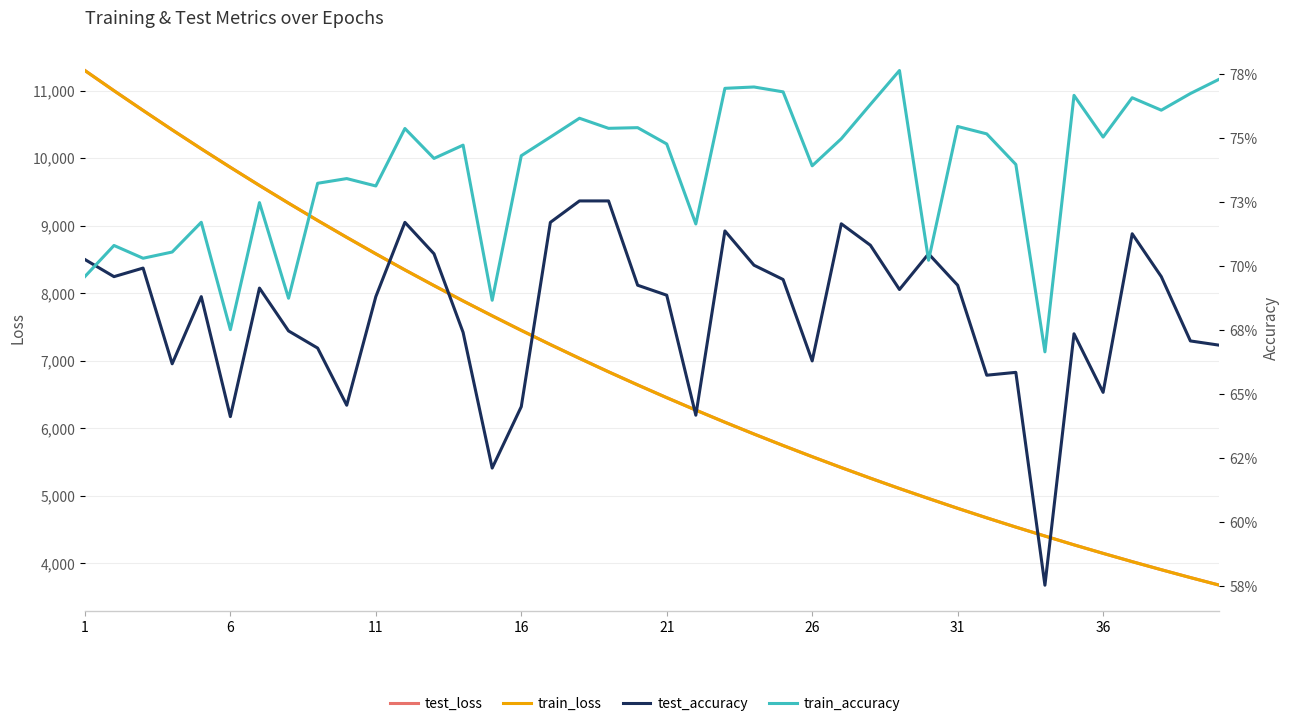

At how many categories does at least one series exceed 1070?

40